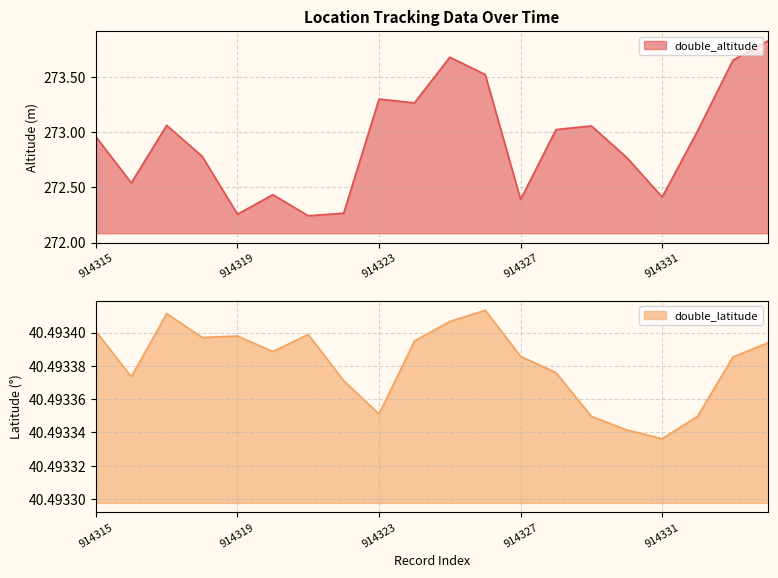

The double_altitude series shows 273.8 at 914334. True or false?

True